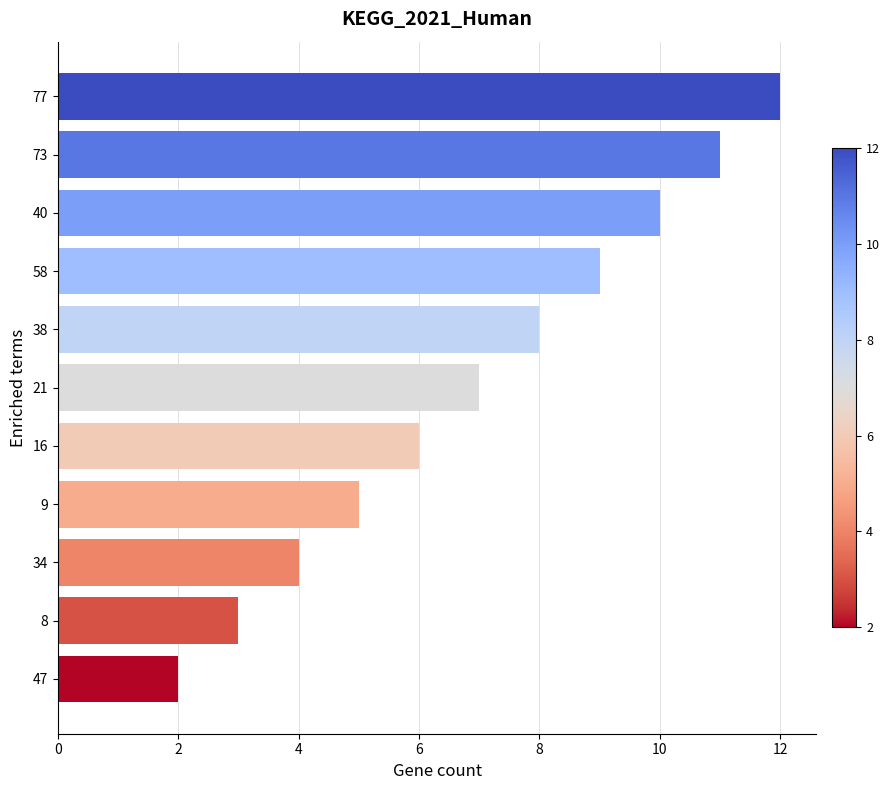

Where is the data nearest to the value 7?

21